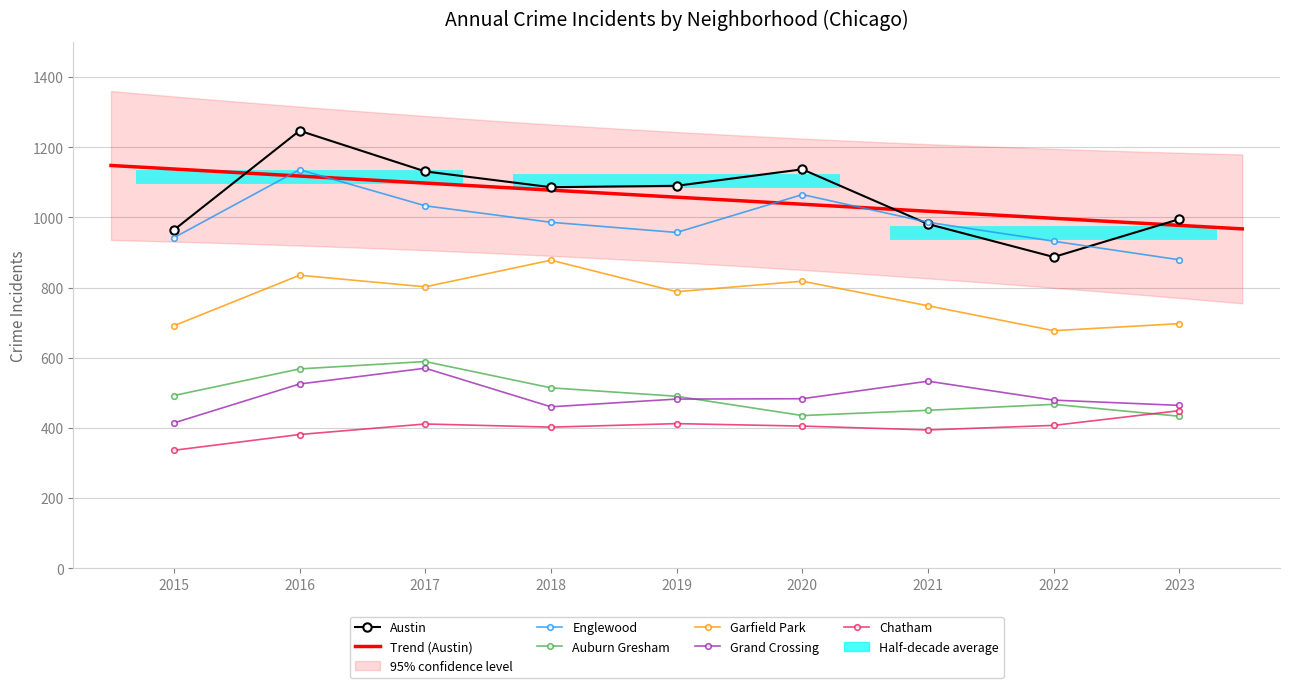

Which series has the largest range (max minus min)?

Austin